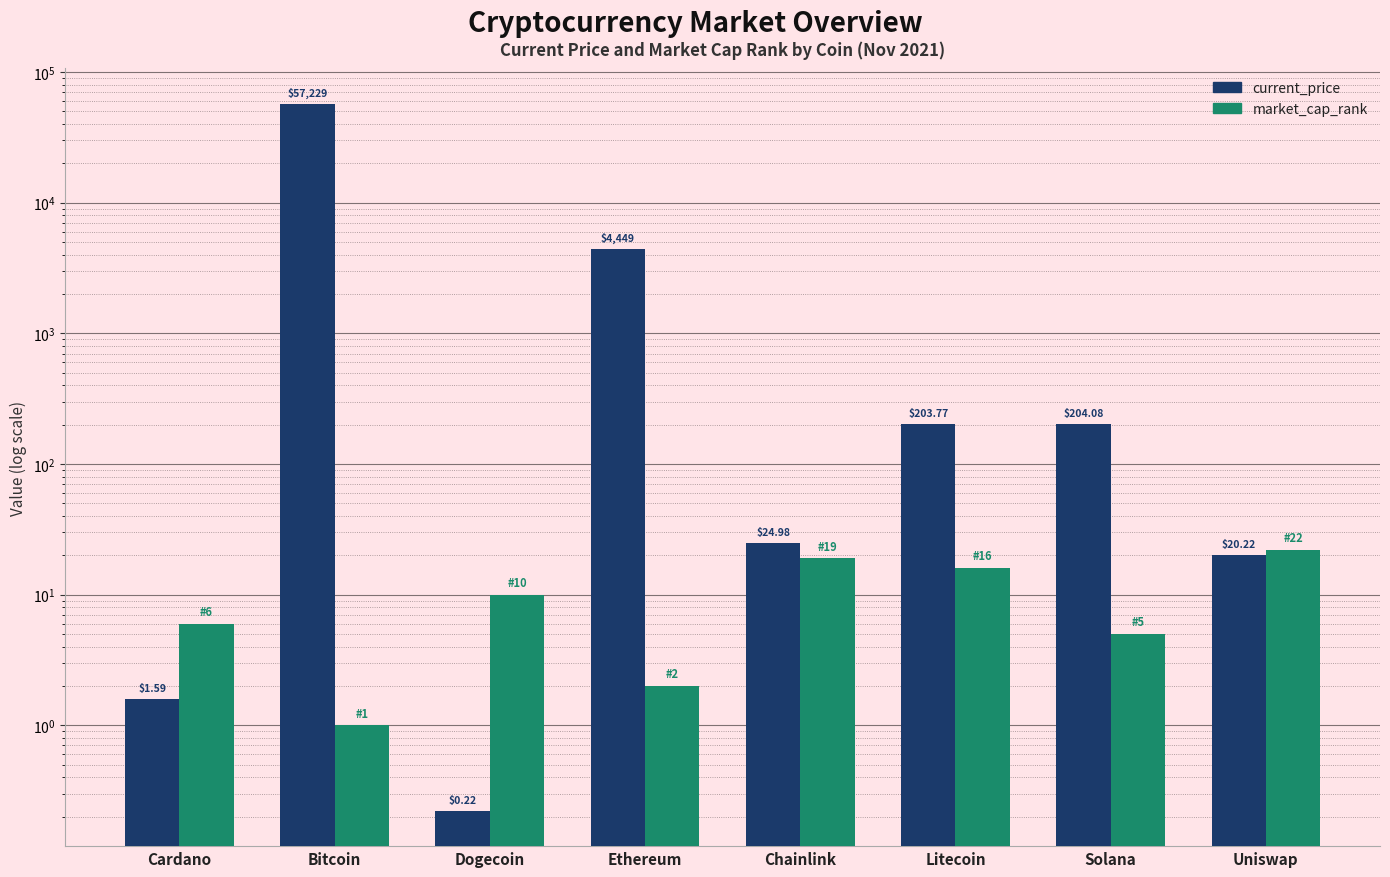

List the series in order of their overall mean, lowest first.

market_cap_rank, current_price